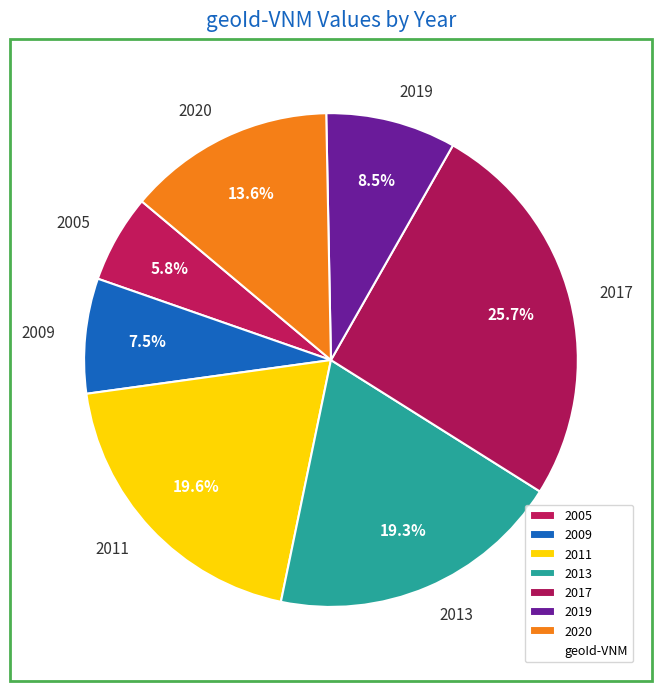

Is the sum of 2020 and 2013 greater than half?

No